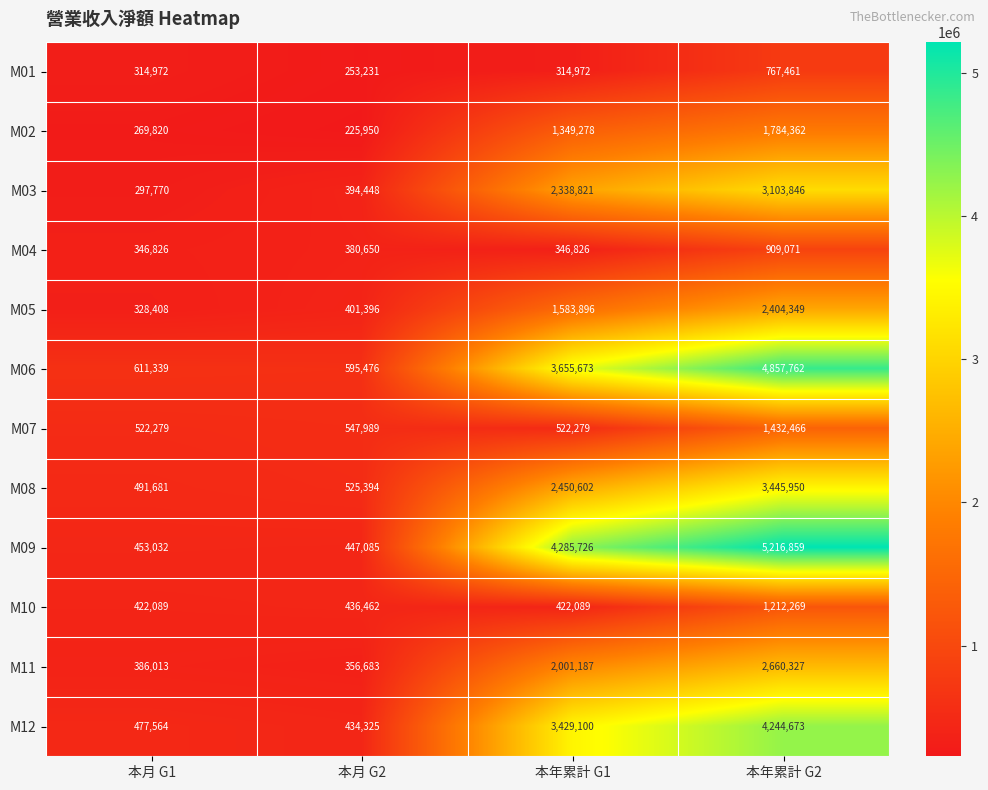

Which series has the widest spread of values?

M09